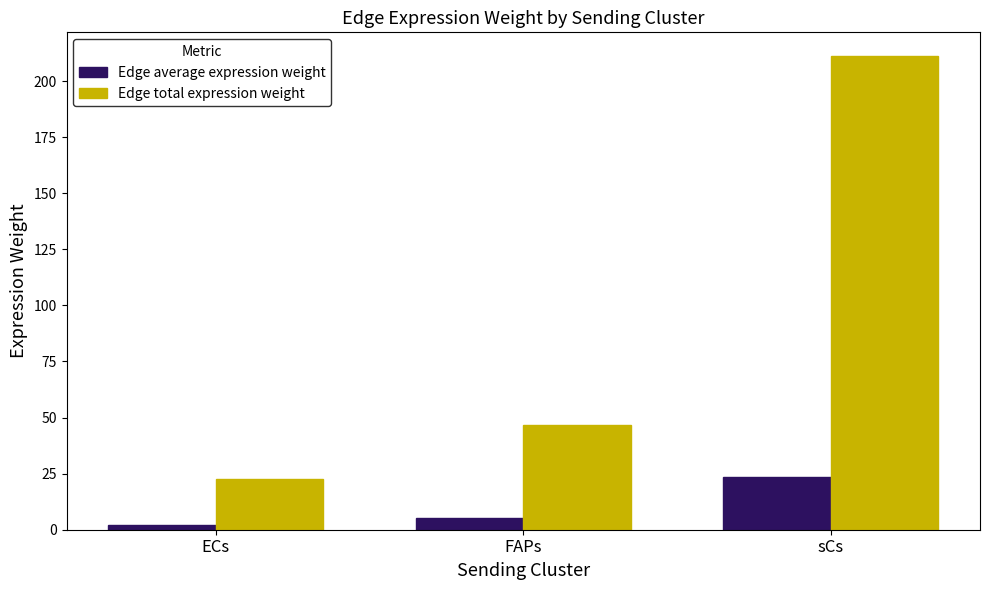

Count the number of categories in the chart.

3